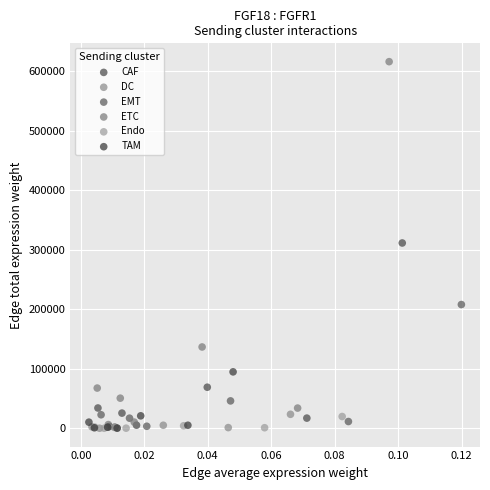

Which series contains the highest Y value?

ETC